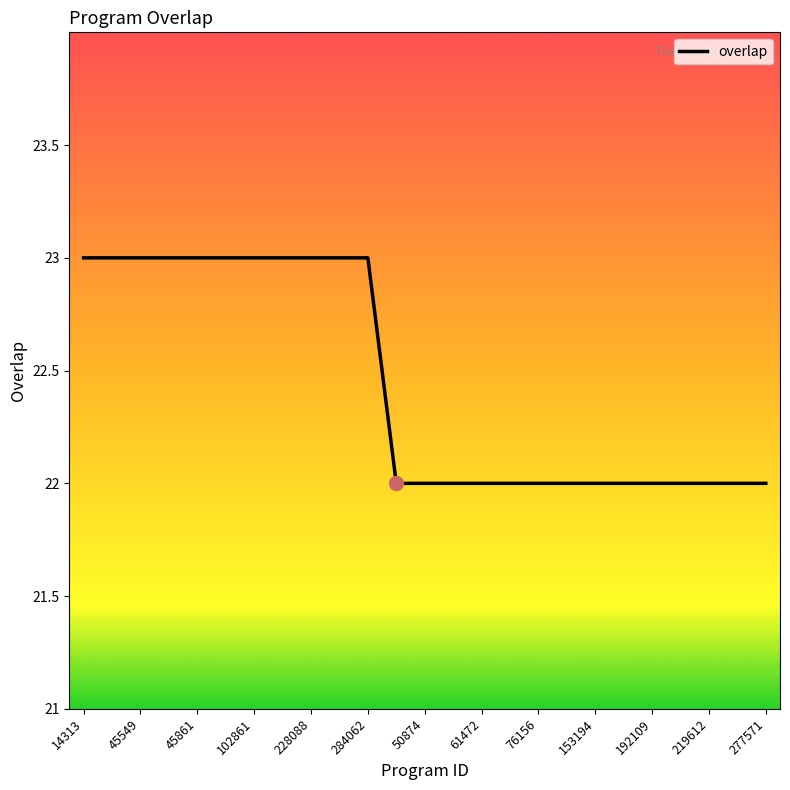

What is the smallest value displayed?

22